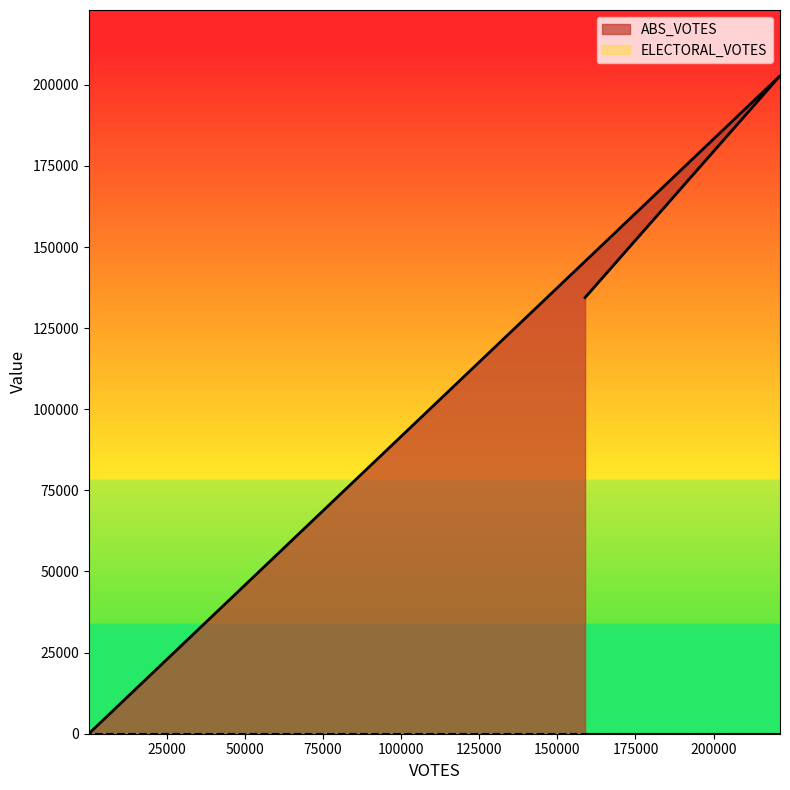

List the labels in order of value, largest first.

221239, 158874, 83